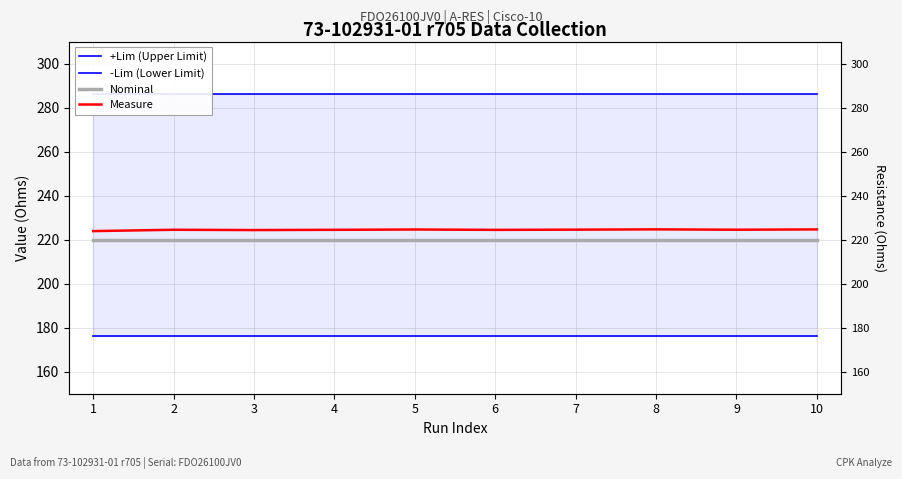

How many lines are shown in the chart?

4